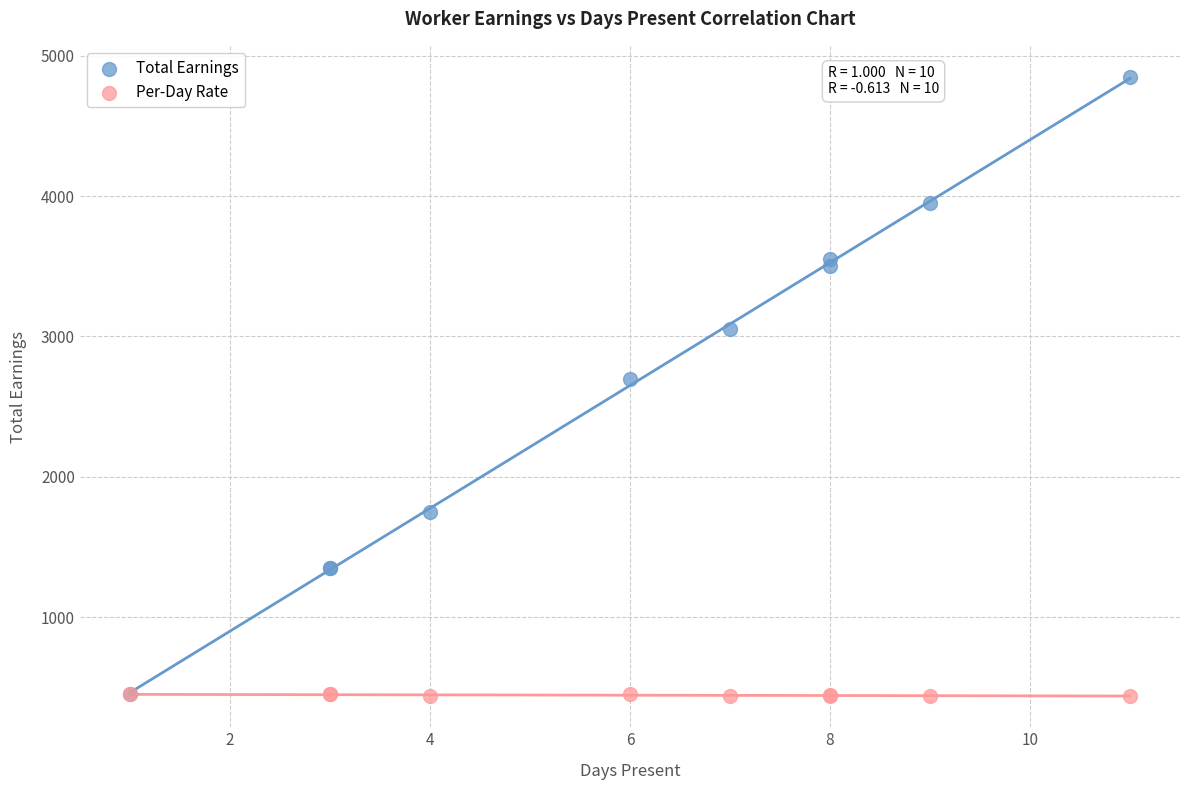

Across all series, what Y value is closest to 2642?

2700.0